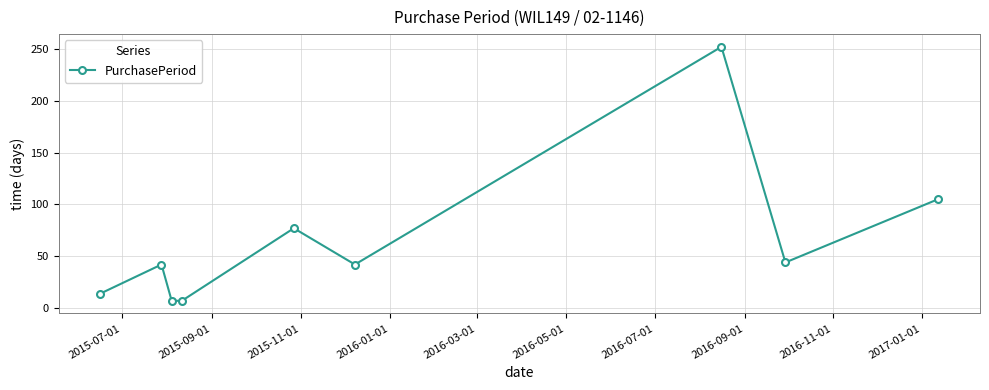

What is the sum of all values?

590